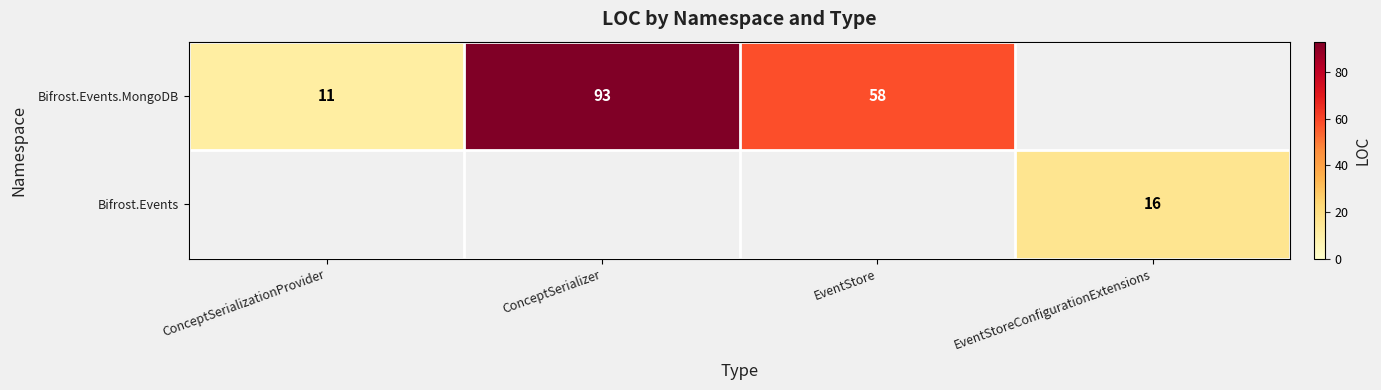

True or false: Bifrost.Events has a value of 21 at EventStoreConfigurationExtensions.

False